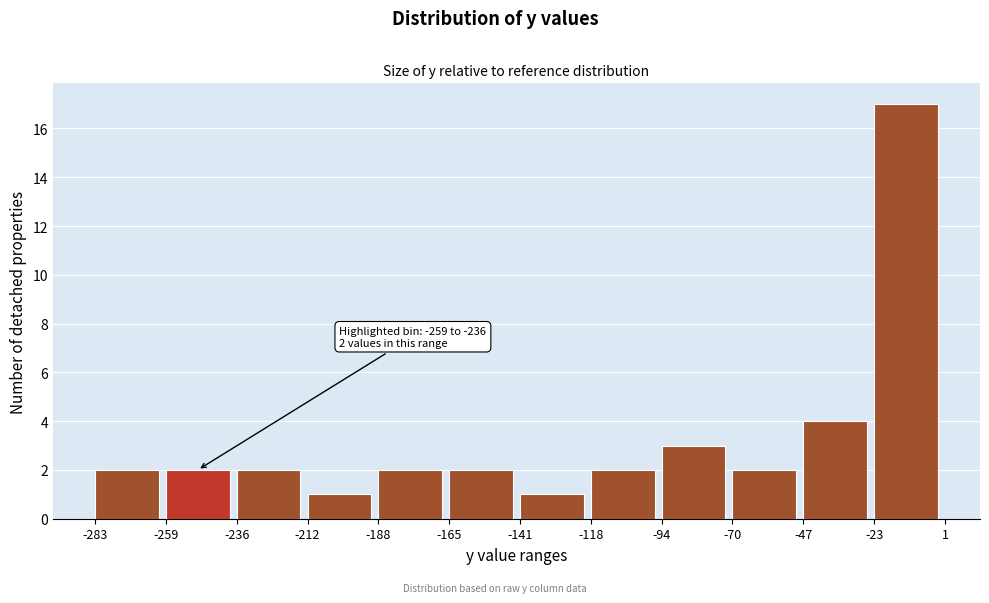

Which range on the x-axis has the tallest bar?

-23 to 1